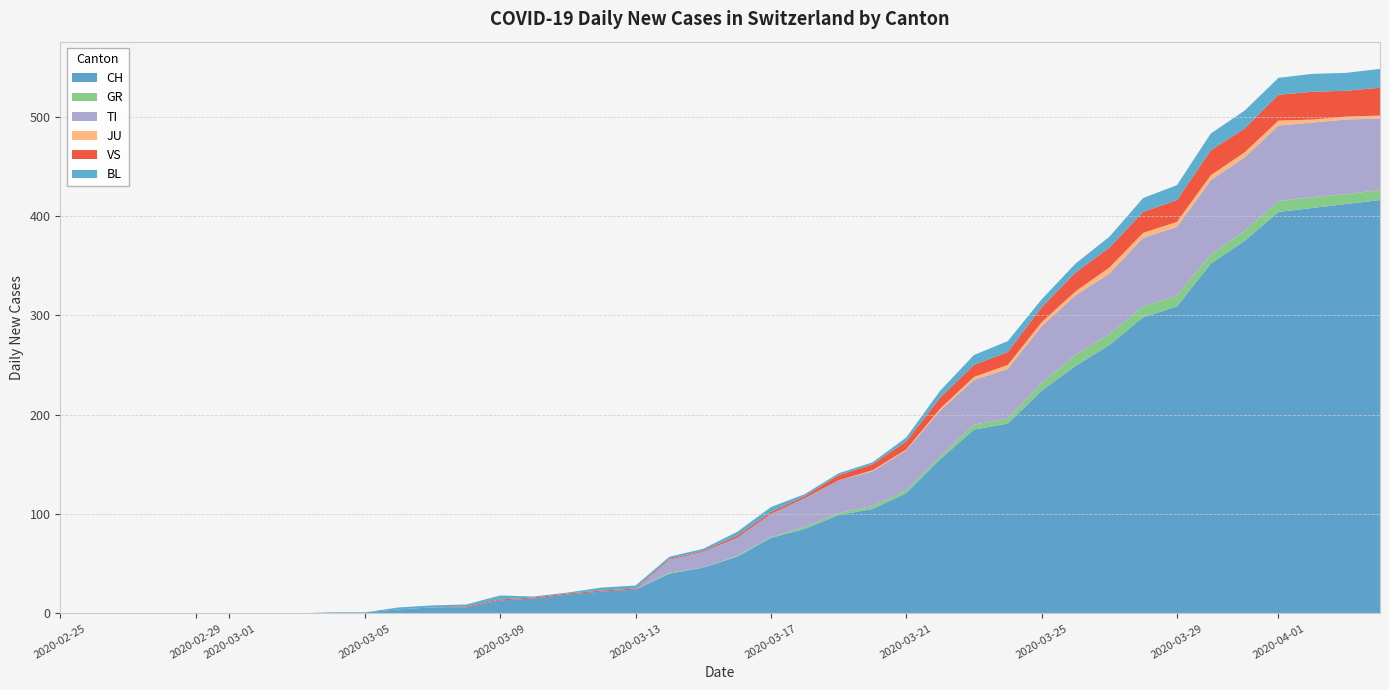

Reading left to right, transcribe all the data shown in this chart.

CH: 0	0	0	0	0	0	0	0	1	1	4	6	6	13	15	19	22	24	40	46	57	76	85	99	105	121	155	185	191	224	249	270	298	309	352	375	404	408	412	416
GR: 0	0	0	0	0	0	0	0	0	0	0	0	0	0	0	0	0	0	1	0	1	1	2	2	3	3	3	5	5	8	11	11	11	11	9	10	11	11	10	10
TI: 0	0	0	0	0	0	0	0	0	0	0	0	0	0	0	0	0	0	13	16	18	23	29	33	35	40	46	45	50	57	60	61	69	69	75	74	76	75	75	72
JU: 0	0	0	0	0	0	0	0	0	0	0	0	0	0	0	0	0	0	0	0	0	0	0	0	1	1	2	3	4	4	4	6	5	5	5	5	5	3	3	3
VS: 0	0	0	0	0	0	0	0	0	0	0	0	1	1	1	1	1	1	1	1	2	2	2	5	6	8	11	12	13	15	19	20	21	22	25	24	26	28	26	28
BL: 0	0	0	0	0	0	0	0	0	0	2	2	2	4	1	1	3	3	2	2	4	5	2	2	2	4	7	10	11	8	9	11	14	15	17	18	17	18	18	19